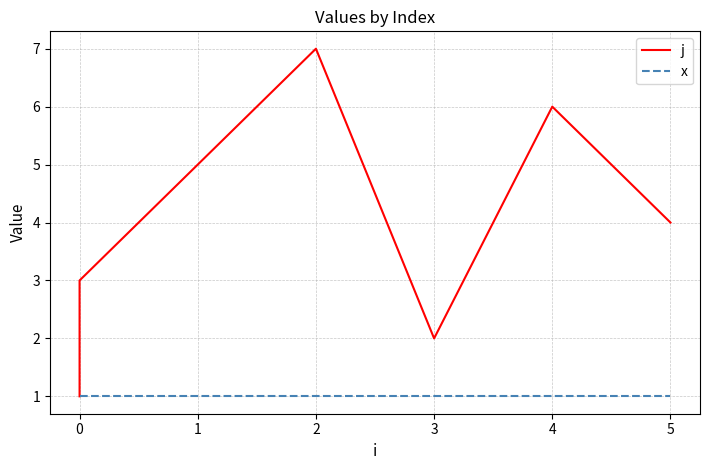

What position from the right is 1?

5